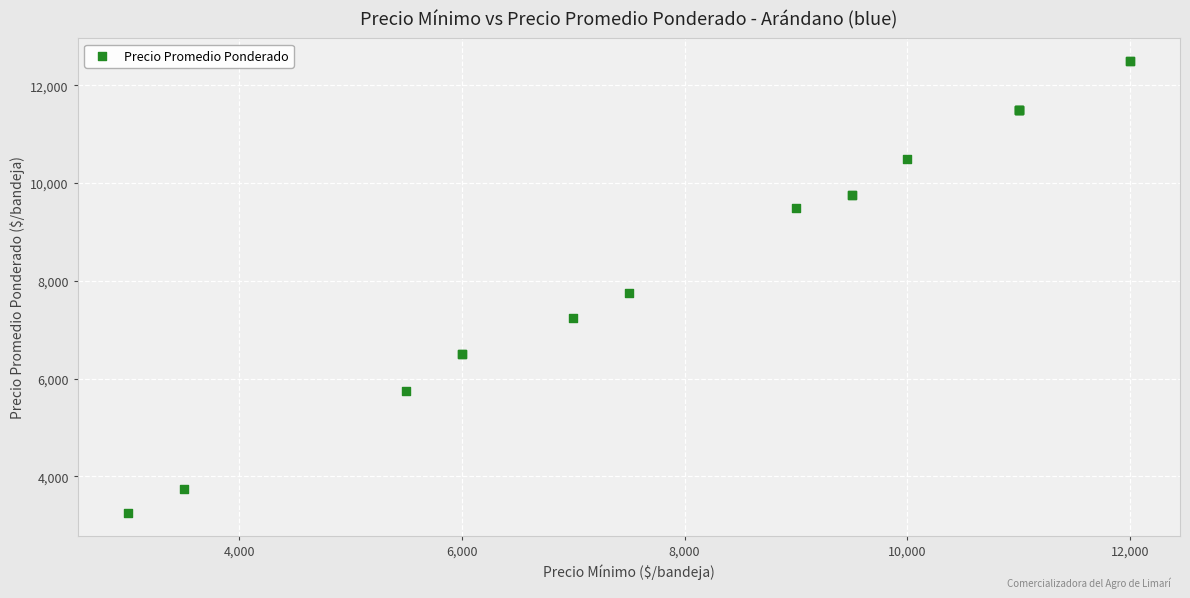

What Y value in the scatter plot is closest to 7875?

7750